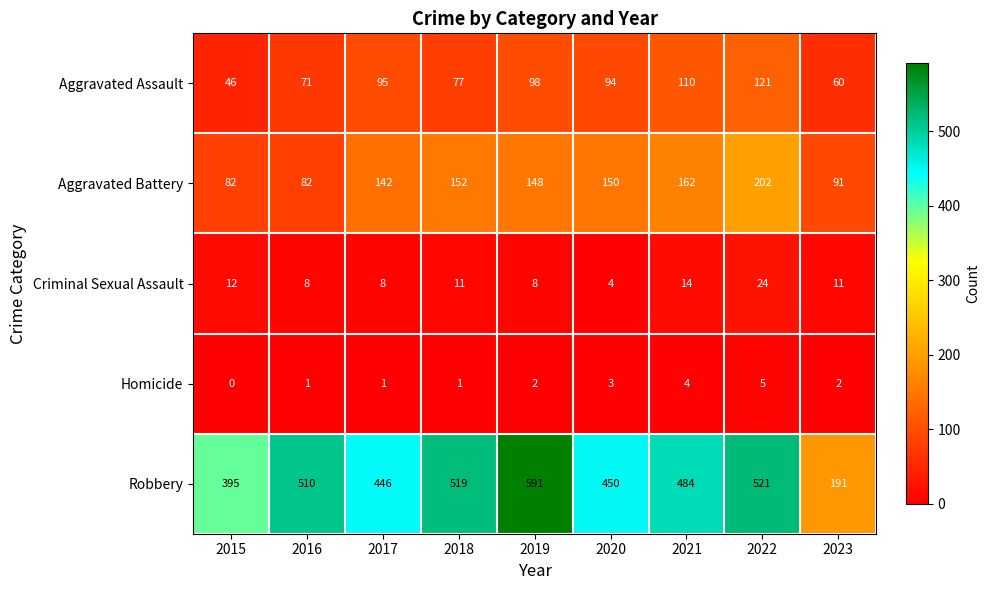

How many data points does each series have?

9